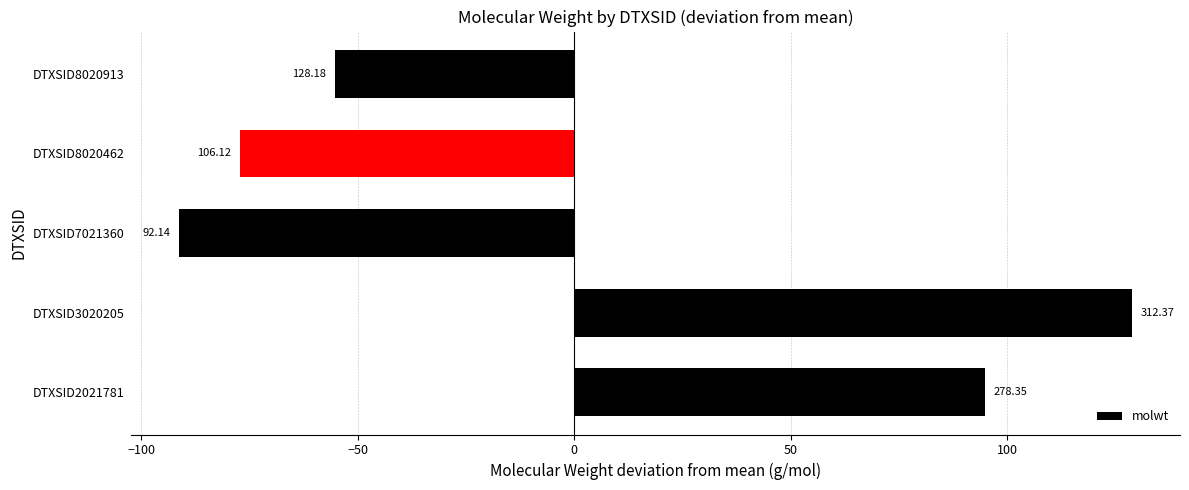

What is the minimum value shown in the chart?

-91.3